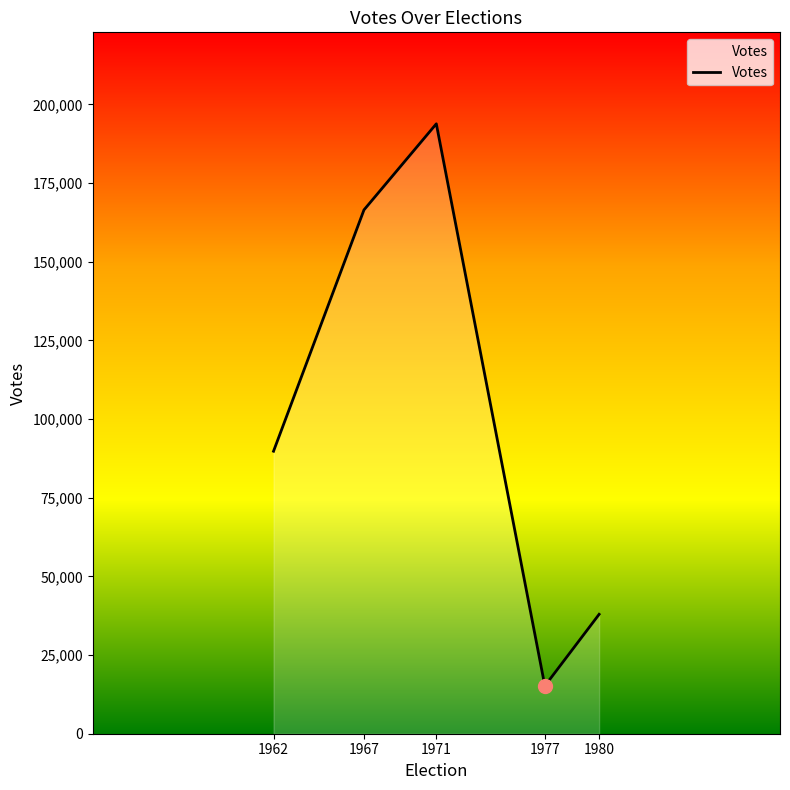

What is the smallest value displayed?

15192